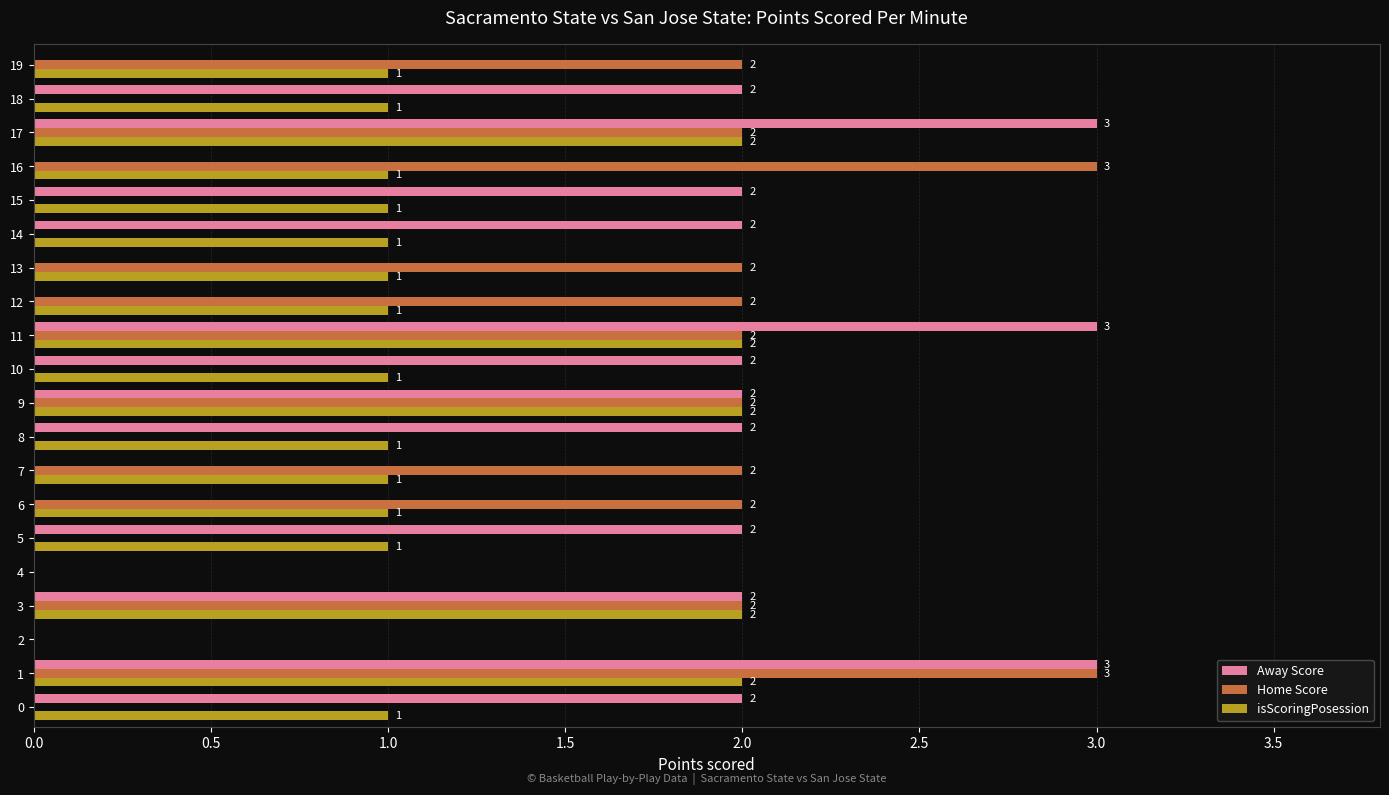

What is the sum of all Away Score values?

27